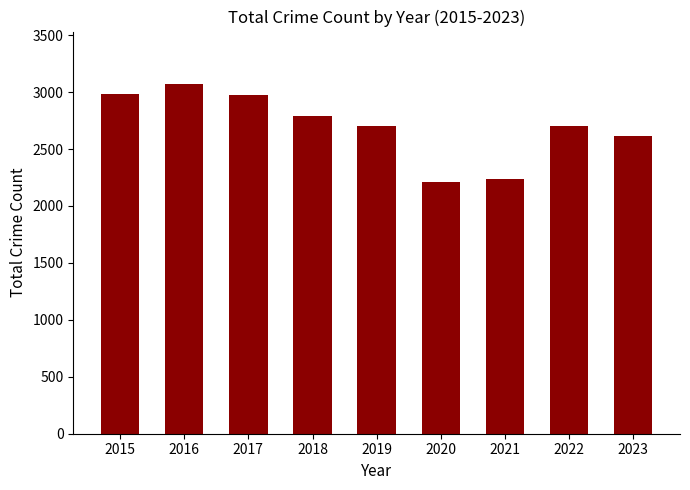

What is the maximum value shown in the chart?

3071